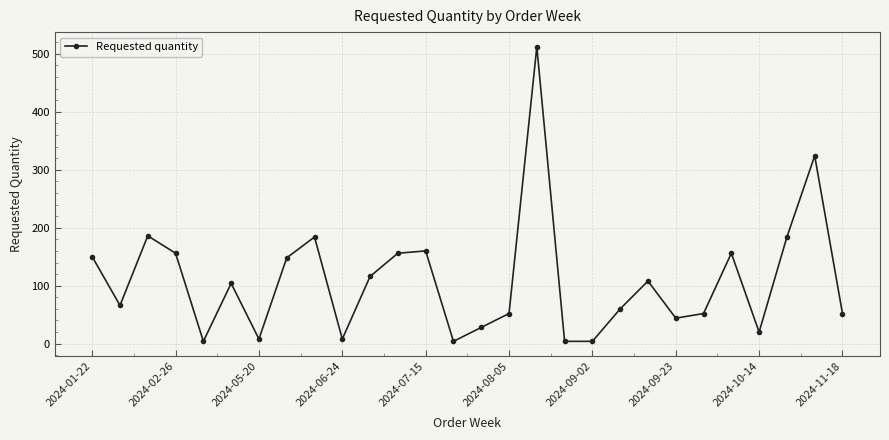

What is the maximum value shown in the chart?

512